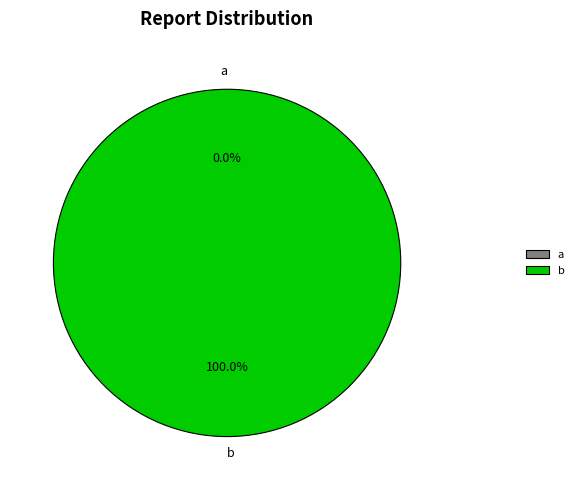

Does b account for over 50% of the chart?

Yes